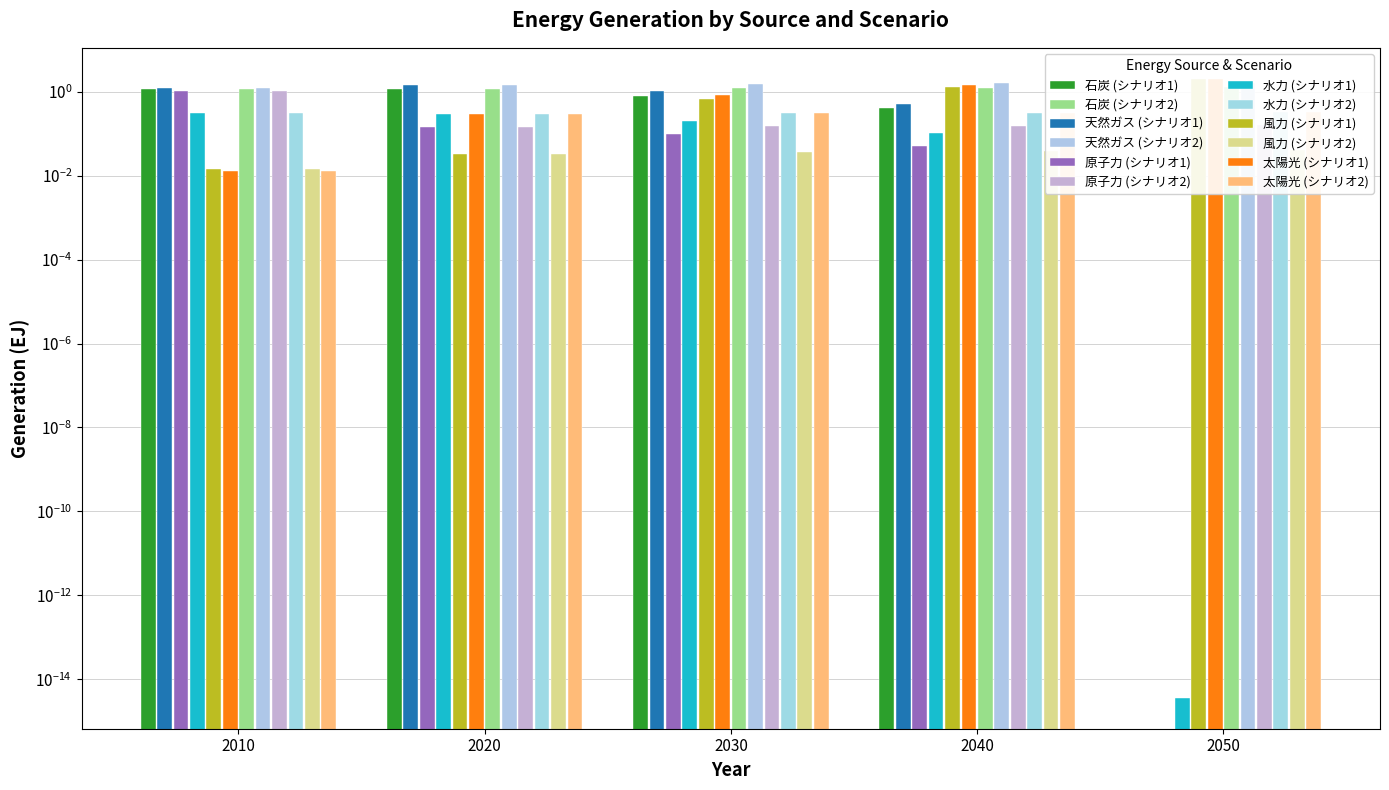

Which series has the largest range (max minus min)?

太陽光